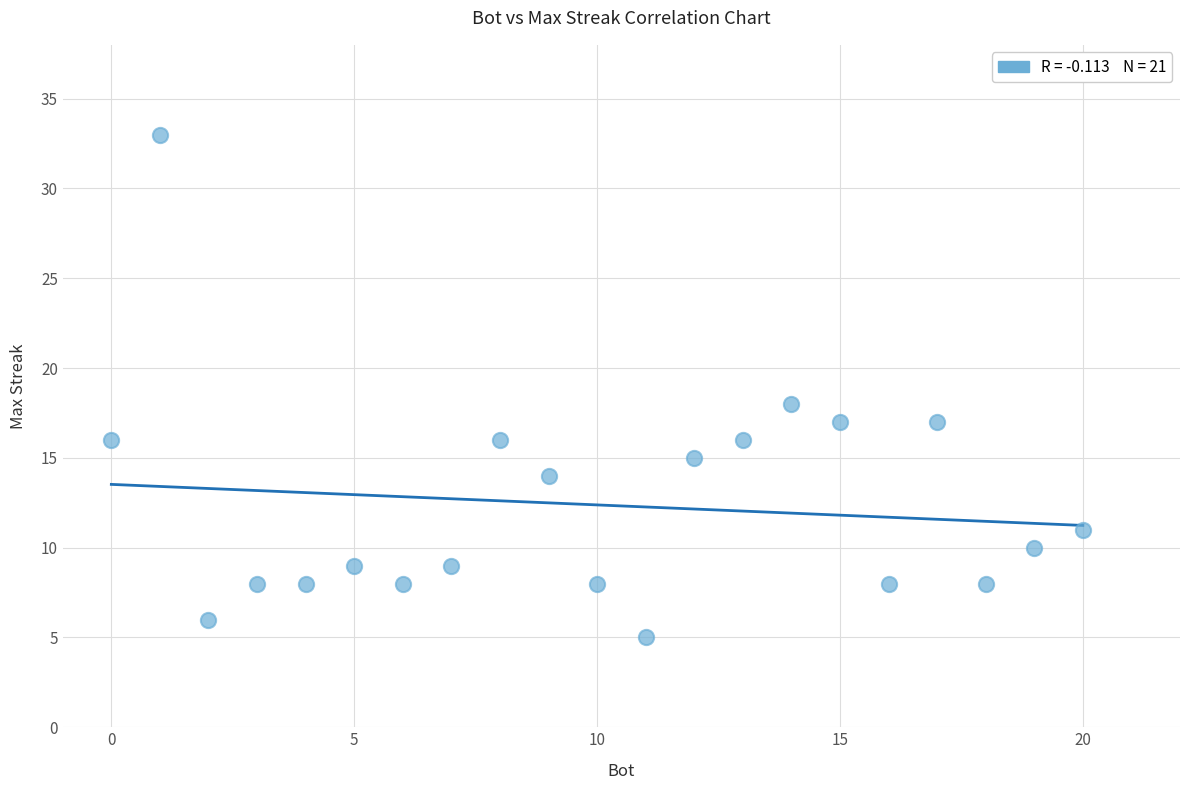

What Y value in the scatter plot is closest to 19?

18